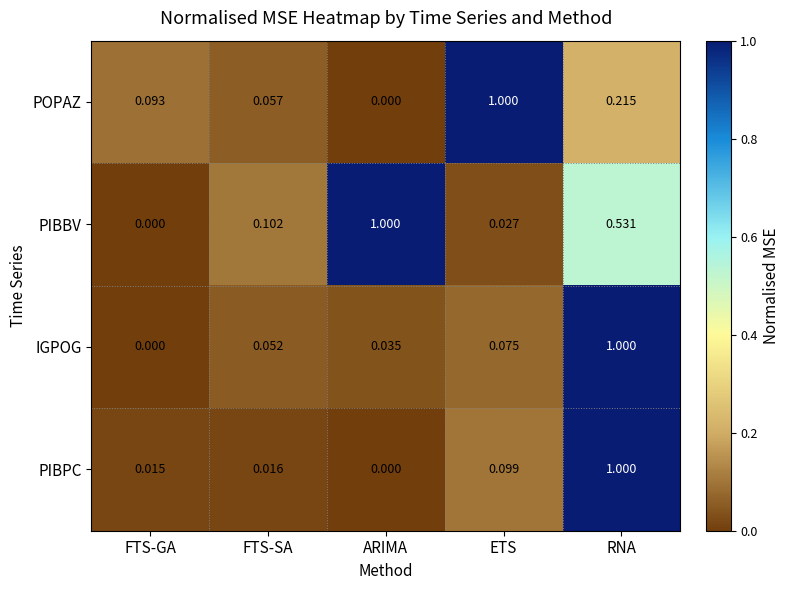

Count the number of data series in this chart.

4